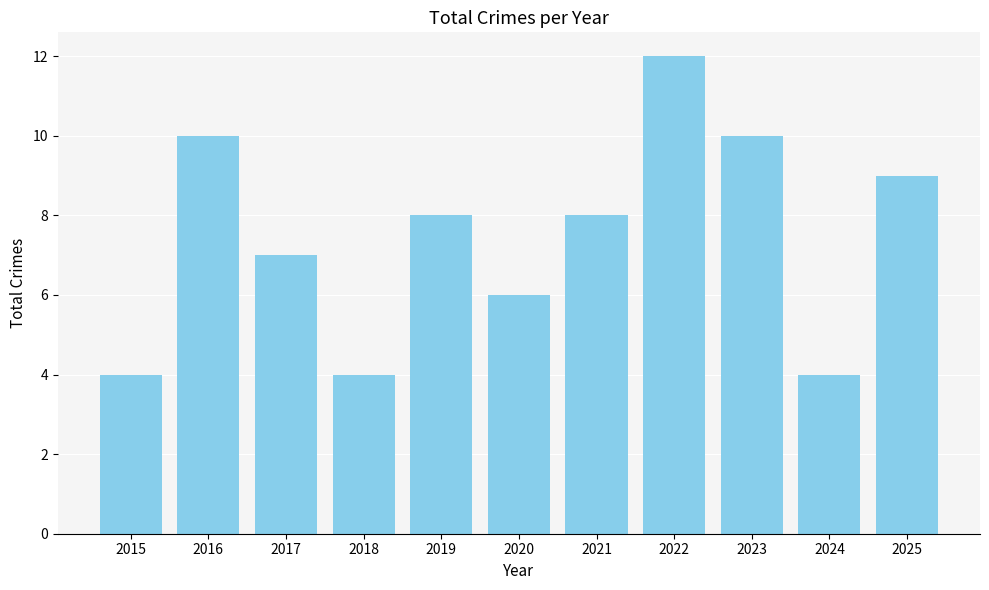

Reading left to right, list all the values displayed in this chart.

4	10	7	4	8	6	8	12	10	4	9